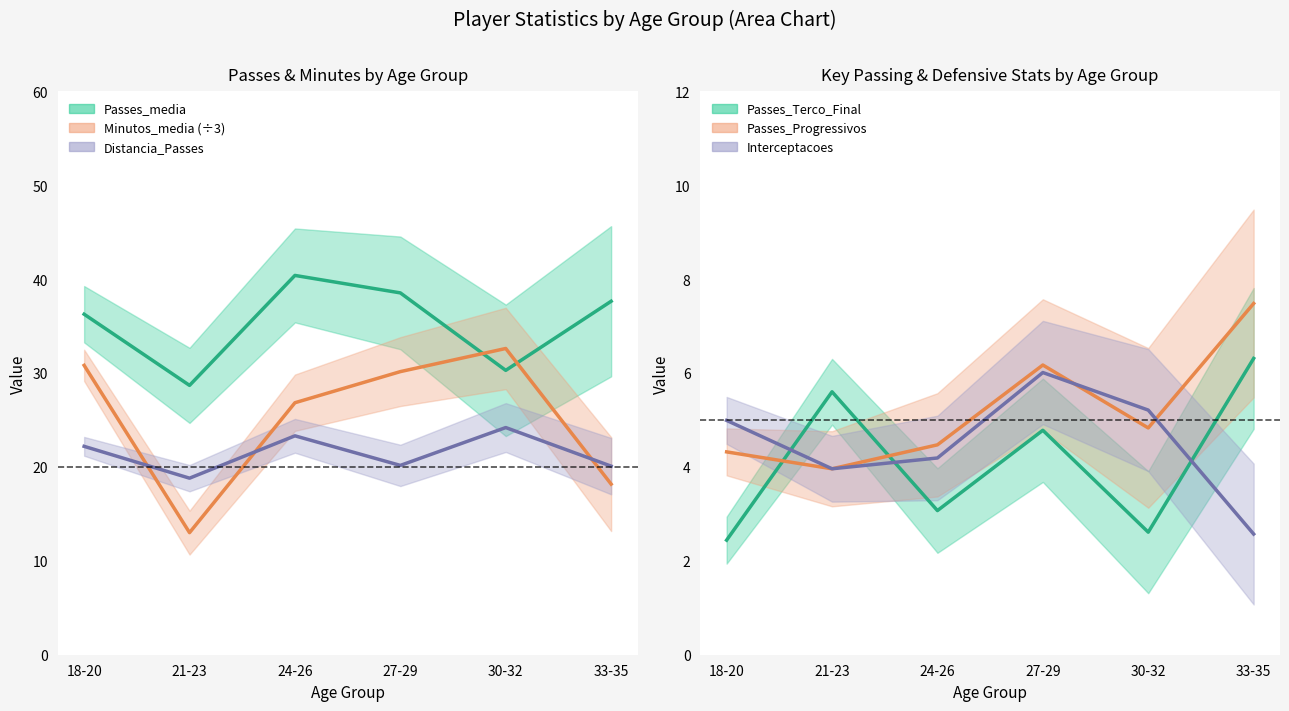

Reading left to right, list all the values displayed in this chart.

Passes_media: 18-20=36.3	21-23=28.7	24-26=40.4	27-29=38.5	30-32=30.3	33-35=37.6
Minutos_media: 18-20=30.8	21-23=13.0	24-26=26.8	27-29=30.1	30-32=32.6	33-35=18.2
Distancia_Passes: 18-20=22.2	21-23=18.8	24-26=23.3	27-29=20.2	30-32=24.2	33-35=20.1
Passes_Terco_Final_media: 18-20=2.4	21-23=5.6	24-26=3.1	27-29=4.8	30-32=2.6	33-35=6.3
Passes_Progressivos_media: 18-20=4.3	21-23=4.0	24-26=4.5	27-29=6.2	30-32=4.8	33-35=7.5
Interceptacoes_media: 18-20=5.0	21-23=4.0	24-26=4.2	27-29=6.0	30-32=5.2	33-35=2.6